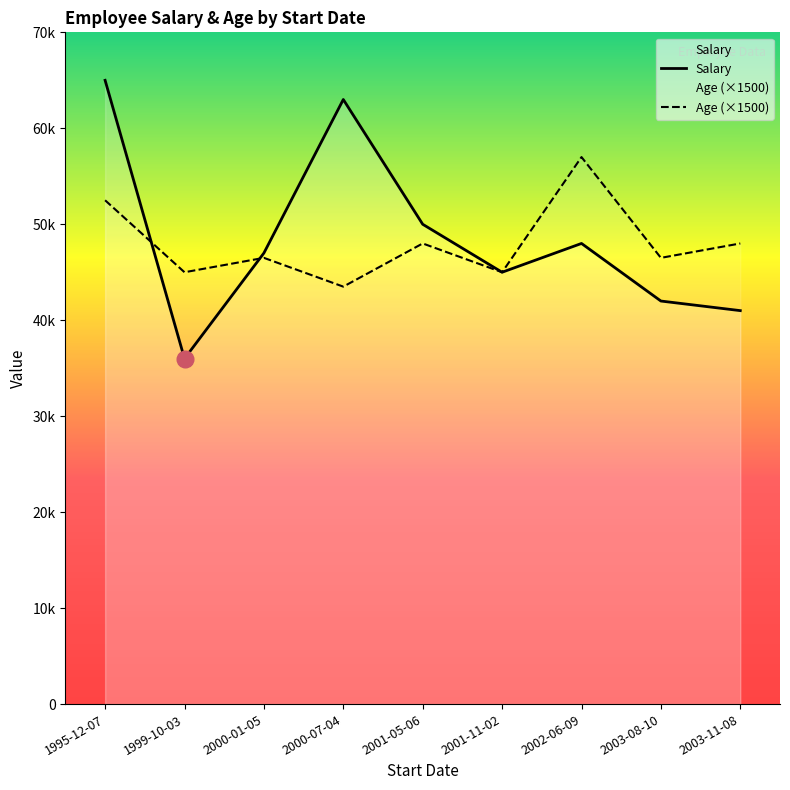

What position from the left is 2003-08-10?

8